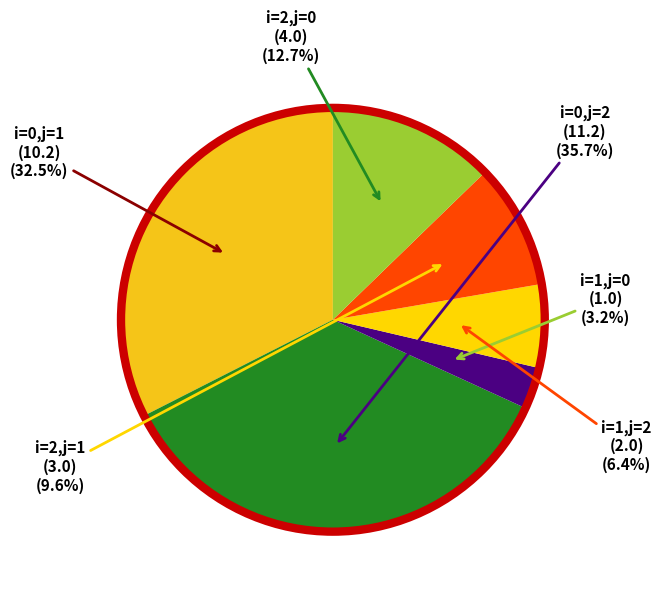

Is it true that i=0,j=2 is 36% of the pie?

True